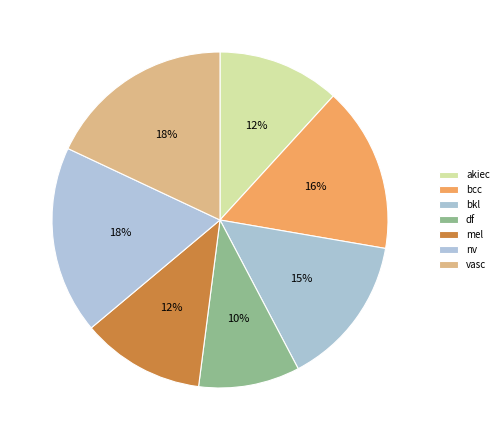

Does vasc represent more than half of the total?

No